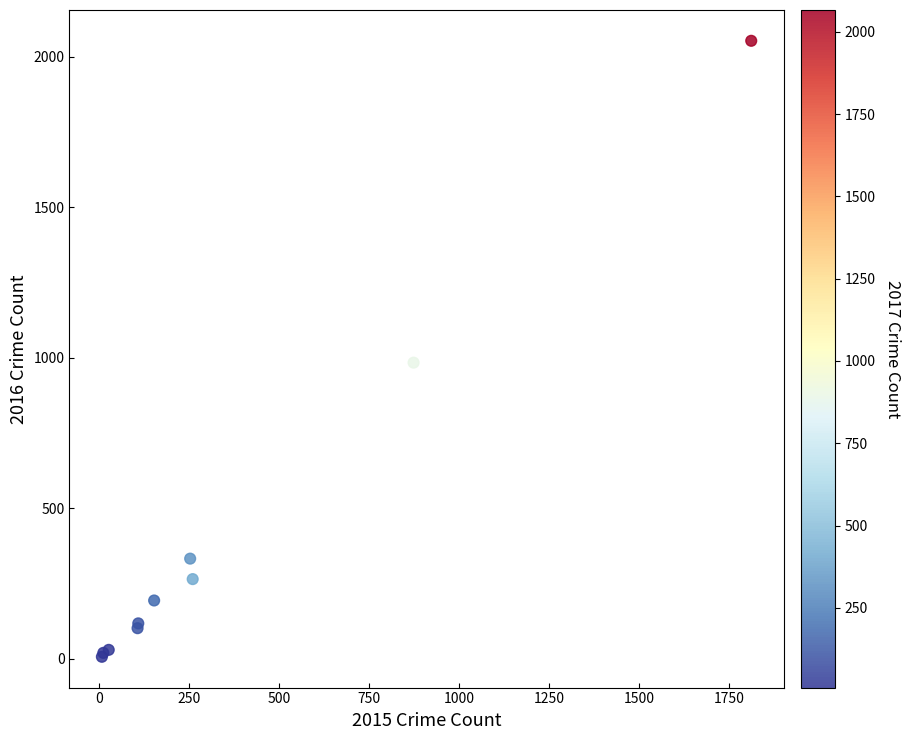

What Y value in the scatter plot is closest to 1030?

984